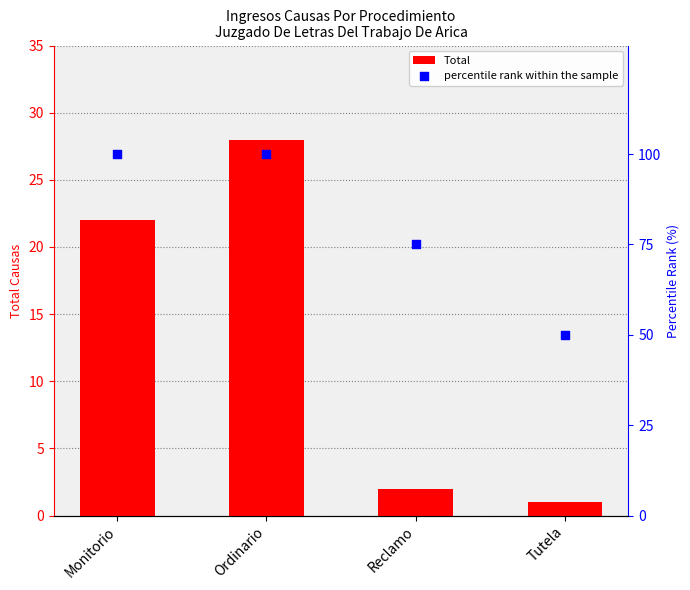

What is the total value across all series at Ordinario?

128